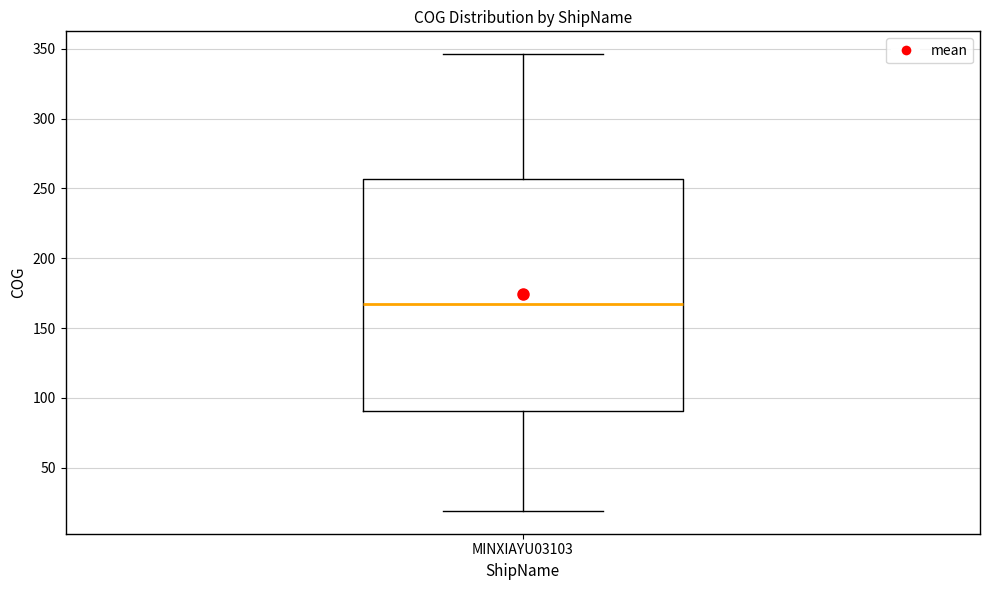

Transcribe this box plot: give where the median line is, the range the box spans, and where the two whiskers end, as read against the y-axis. The values are not printed on the chart, so give them approximately, as read against the axis.

median 165, box 90 to 255, whiskers 20 to 345